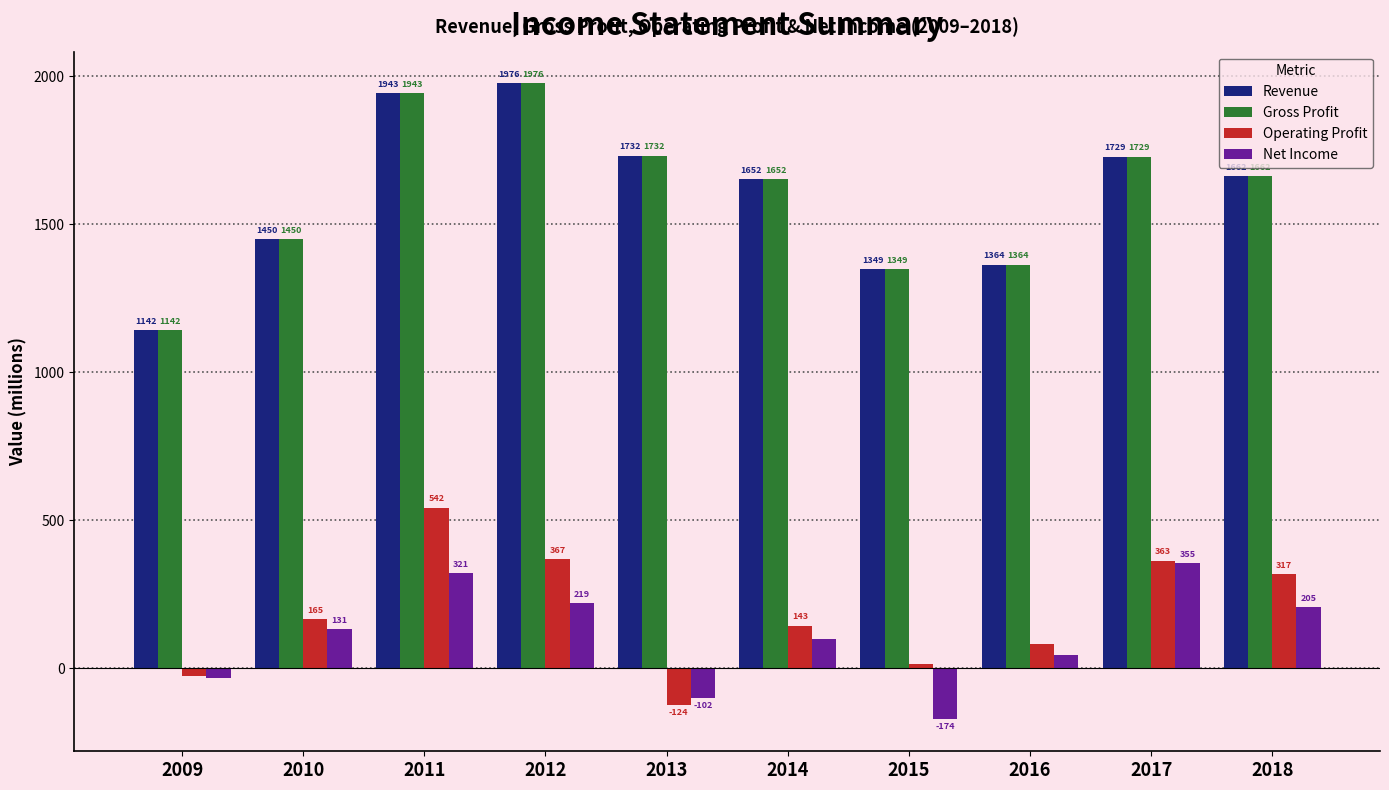

Does the chart contain any negative values?

Yes